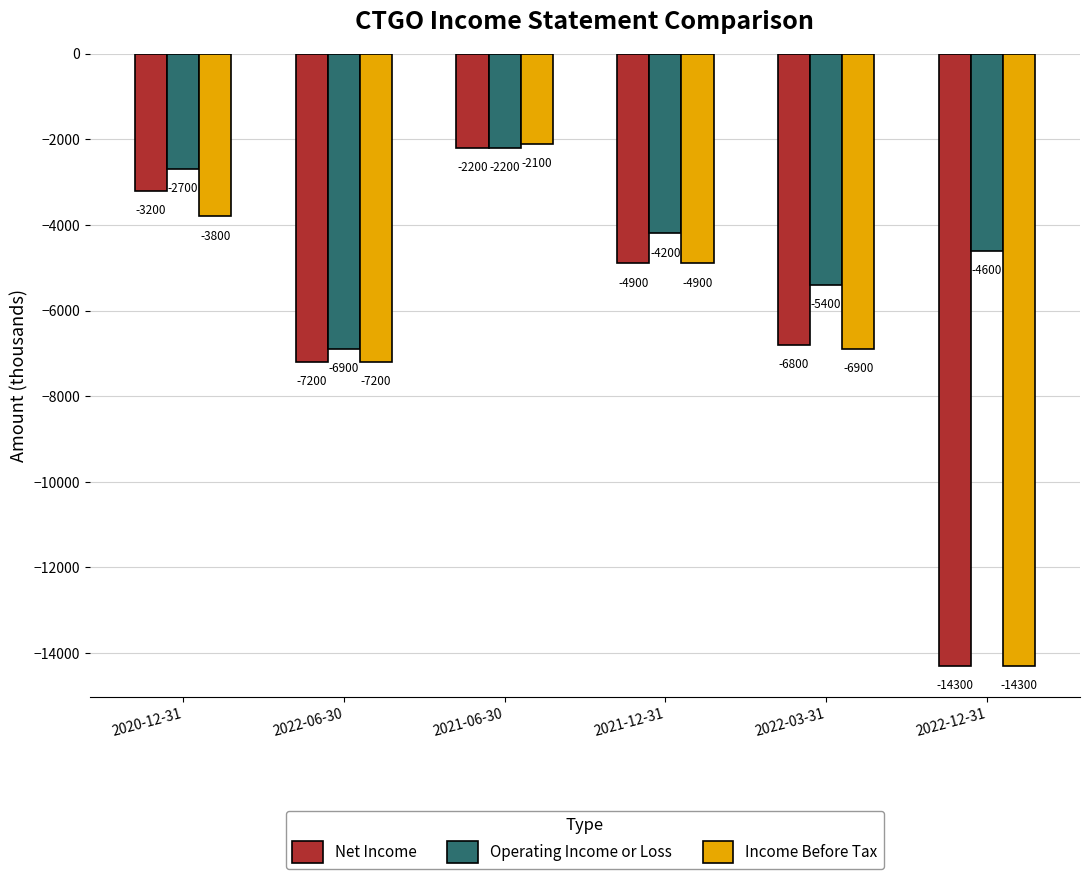

What is the sum of all Operating Income or Loss values?

-26000